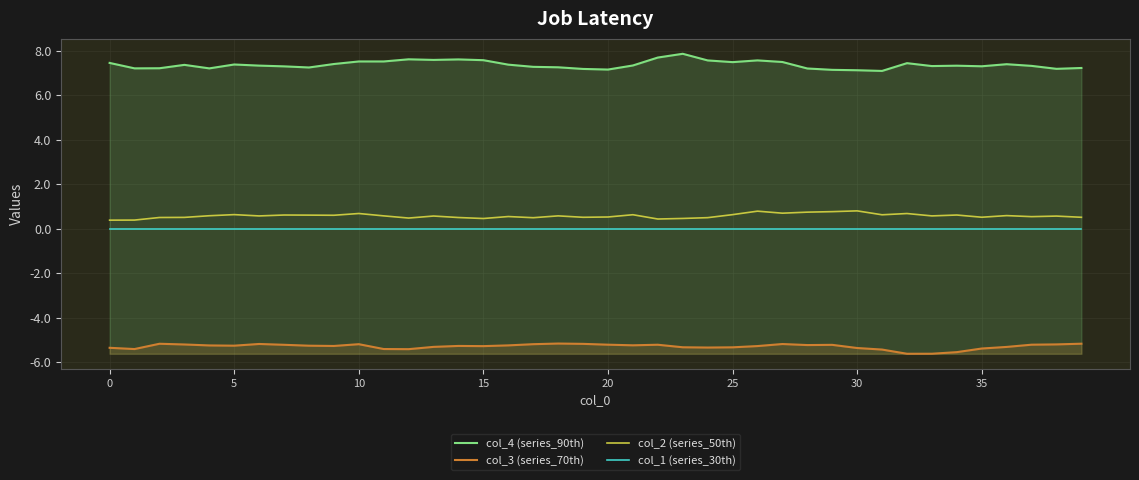

The col_1 (series_30th) series shows 0.0 at 21. True or false?

True